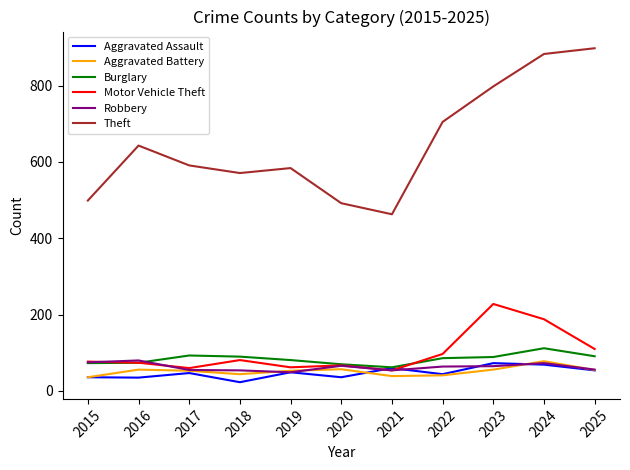

Which label corresponds to the smallest value in the chart?

2018